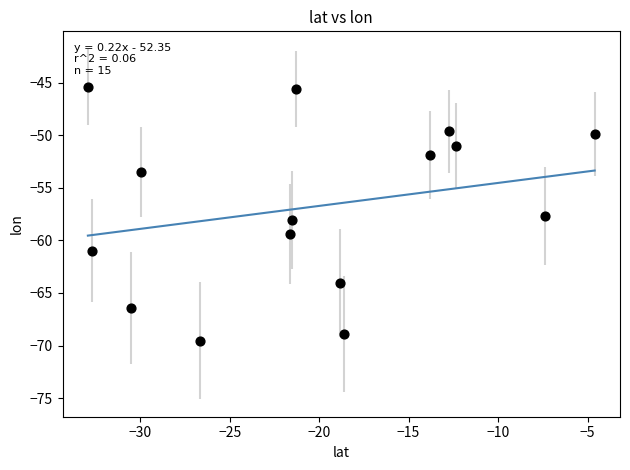

What is the range of X values (max minus min)?

28.3